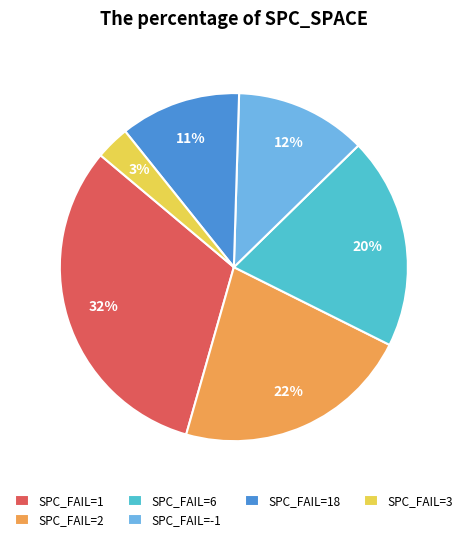

Rank the categories by value from lowest to highest.

SPC_FAIL=3, SPC_FAIL=18, SPC_FAIL=-1, SPC_FAIL=6, SPC_FAIL=2, SPC_FAIL=1